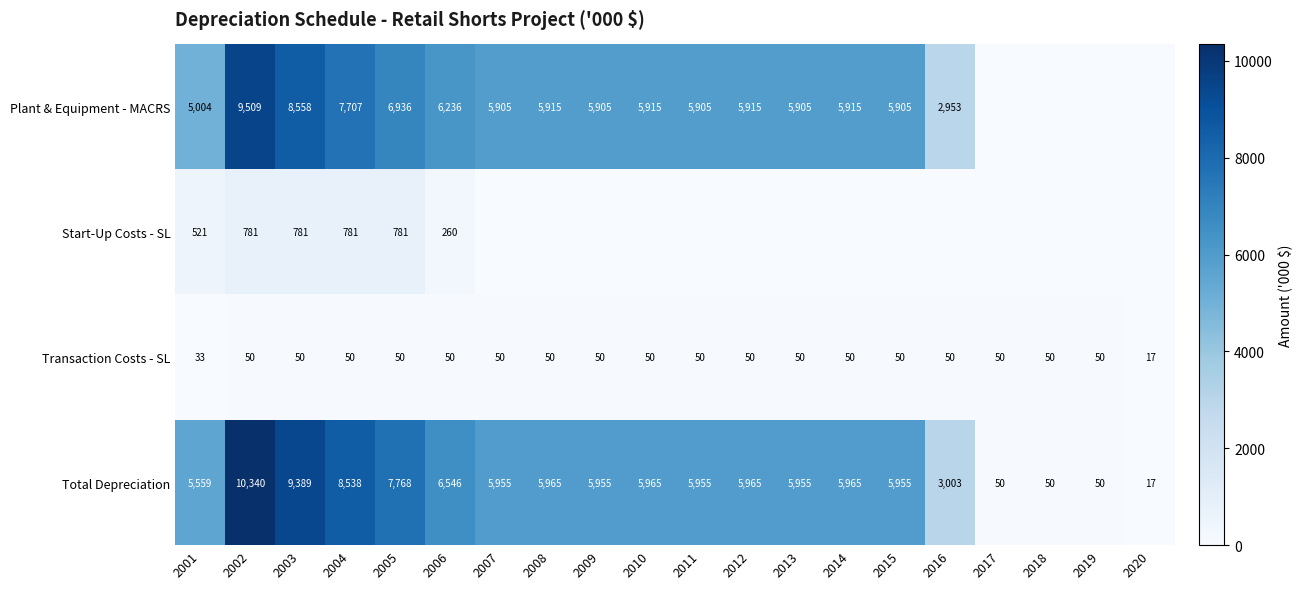

What is the average value of the Transaction Costs - SL series?

48